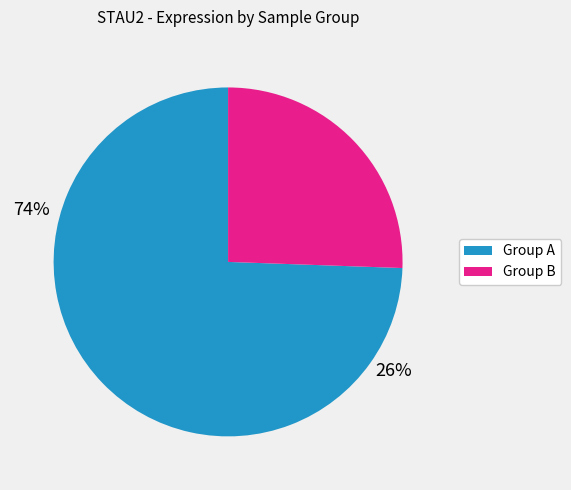

How many slices are in this pie chart?

2